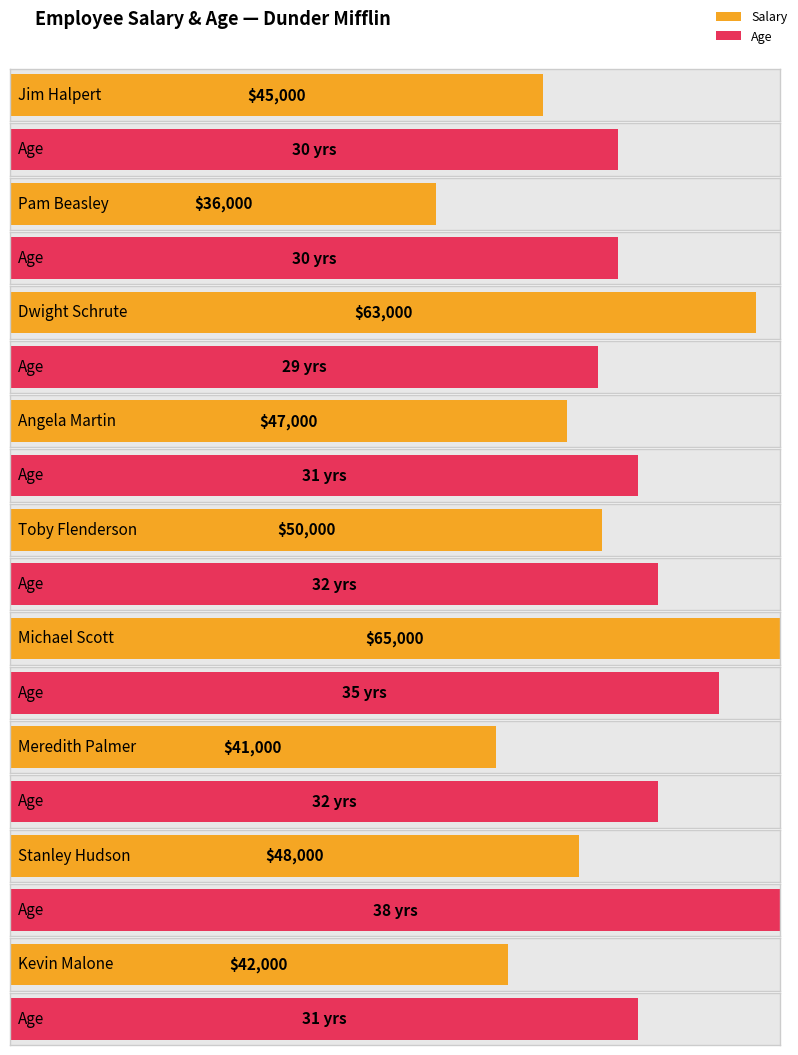

Which label corresponds to the smallest value in the chart?

Dwight Schrute